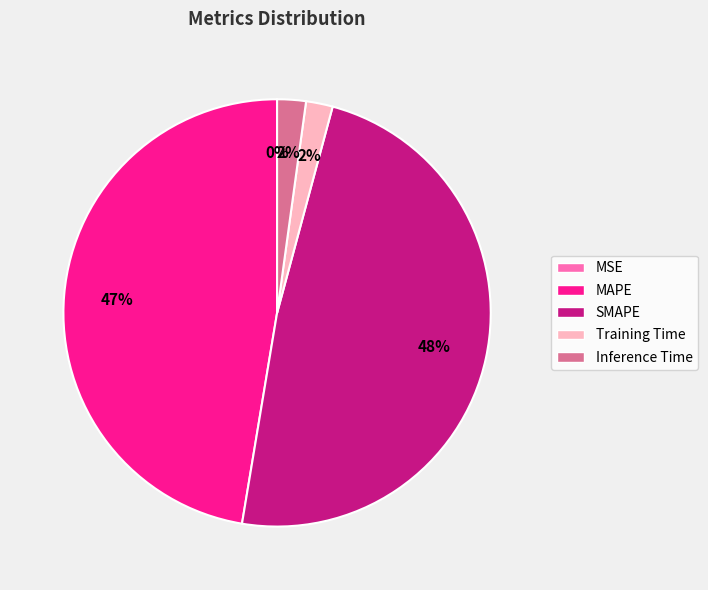

Is there any slice that represents more than half of the pie?

No